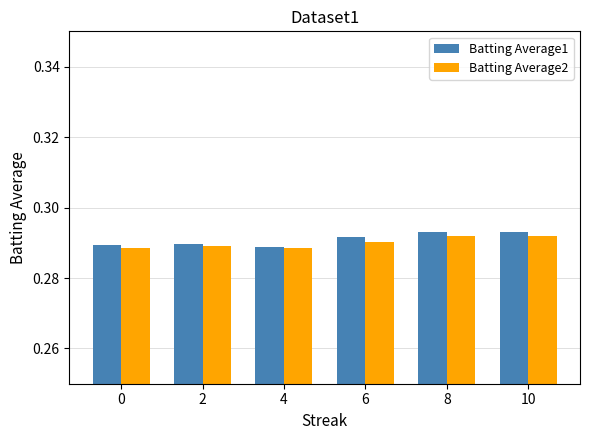

The Batting Average1 series shows 0.2 at 2. True or false?

False